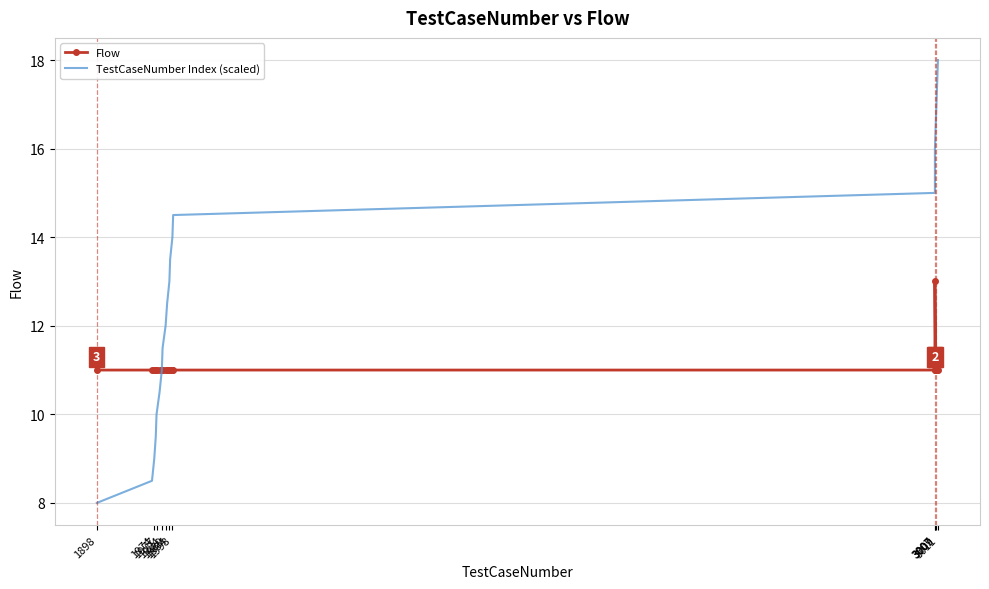

What is the total value across all series at 3009?

23.5